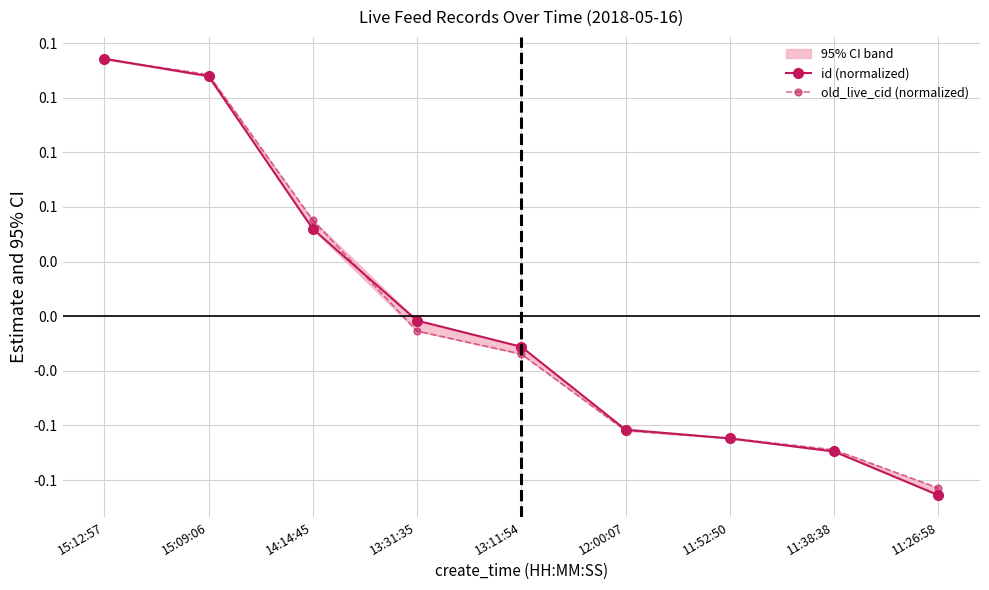

What position from the right is 15:12:57?

9